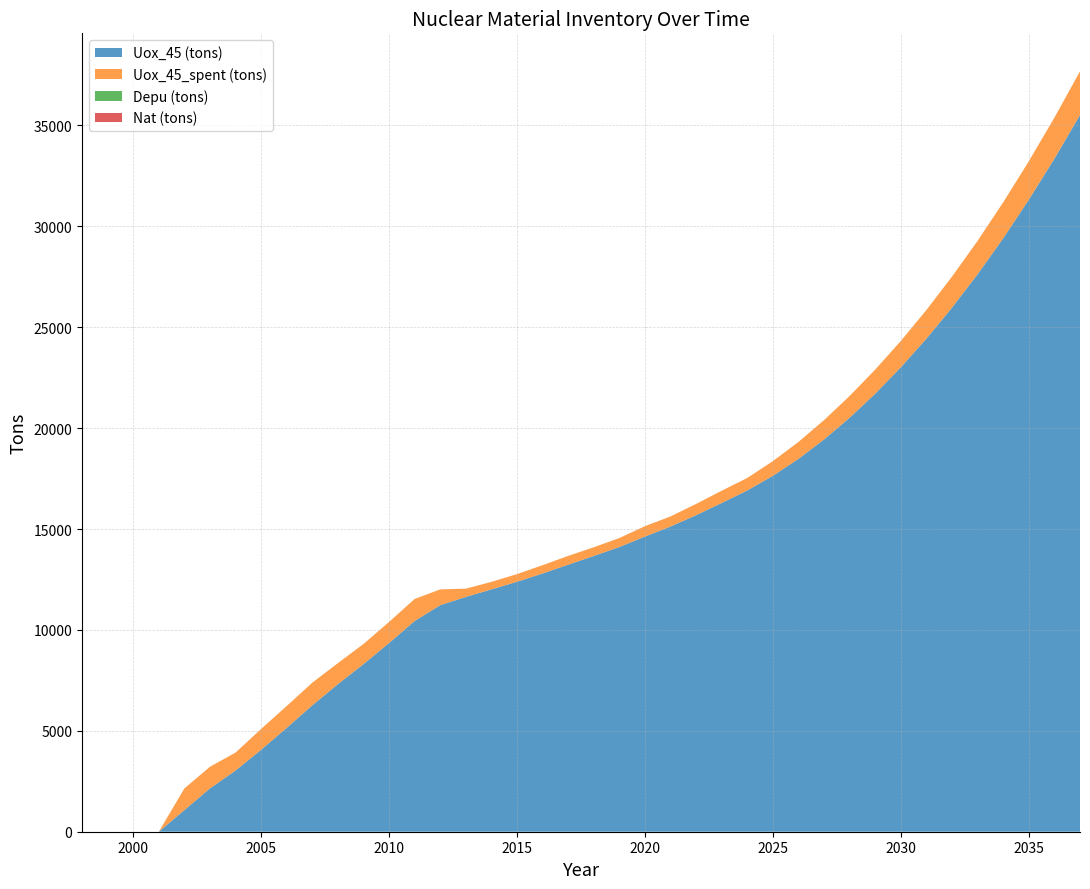

Reading left to right, extract all data points from this chart.

Uox_45 (tons): 0.0	0.0	0.0	0.0	1072.6	2146.4	3034.1	4064.7	5147.6	6267.3	7312.2	8307.9	9353.0	10444.3	11227.0	11636.1	12009.2	12387.8	12798.4	13233.6	13665.5	14110.7	14626.6	15126.0	15686.3	16293.0	16912.7	17639.6	18479.6	19439.6	20518.8	21711.9	23017.0	24437.1	25974.9	27629.8	29411.1	31318.6	33353.8	35517.4
Uox_45_spent (tons): 0.0	0.0	0.0	0.0	1072.6	1073.7	887.7	1030.6	1082.8	1119.7	1044.9	995.7	1045.1	1091.3	782.6	409.2	373.1	378.6	410.6	435.2	431.9	445.2	515.9	499.4	560.4	606.6	619.7	727.0	839.9	960.0	1079.2	1193.1	1305.1	1420.2	1537.8	1654.9	1781.3	1907.5	2035.1	2163.6
Depu (tons): 0.0	0.0	0.0	0.0	0.0	0.0	0.0	0.0	0.0	0.0	0.0	0.0	0.0	0.0	0.0	0.0	0.0	0.0	0.0	0.0	0.0	0.0	0.0	0.0	0.0	0.0	0.0	0.0	0.0	0.0	0.0	0.0	0.0	0.0	0.0	0.0	0.0	0.0	0.0	0.0
Nat (tons): 0.0	0.0	0.0	0.0	0.0	0.0	0.0	0.0	0.0	0.0	0.0	0.0	0.0	0.0	0.0	0.0	0.0	0.0	0.0	0.0	0.0	0.0	0.0	0.0	0.0	0.0	0.0	0.0	0.0	0.0	0.0	0.0	0.0	0.0	0.0	0.0	0.0	0.0	0.0	0.0